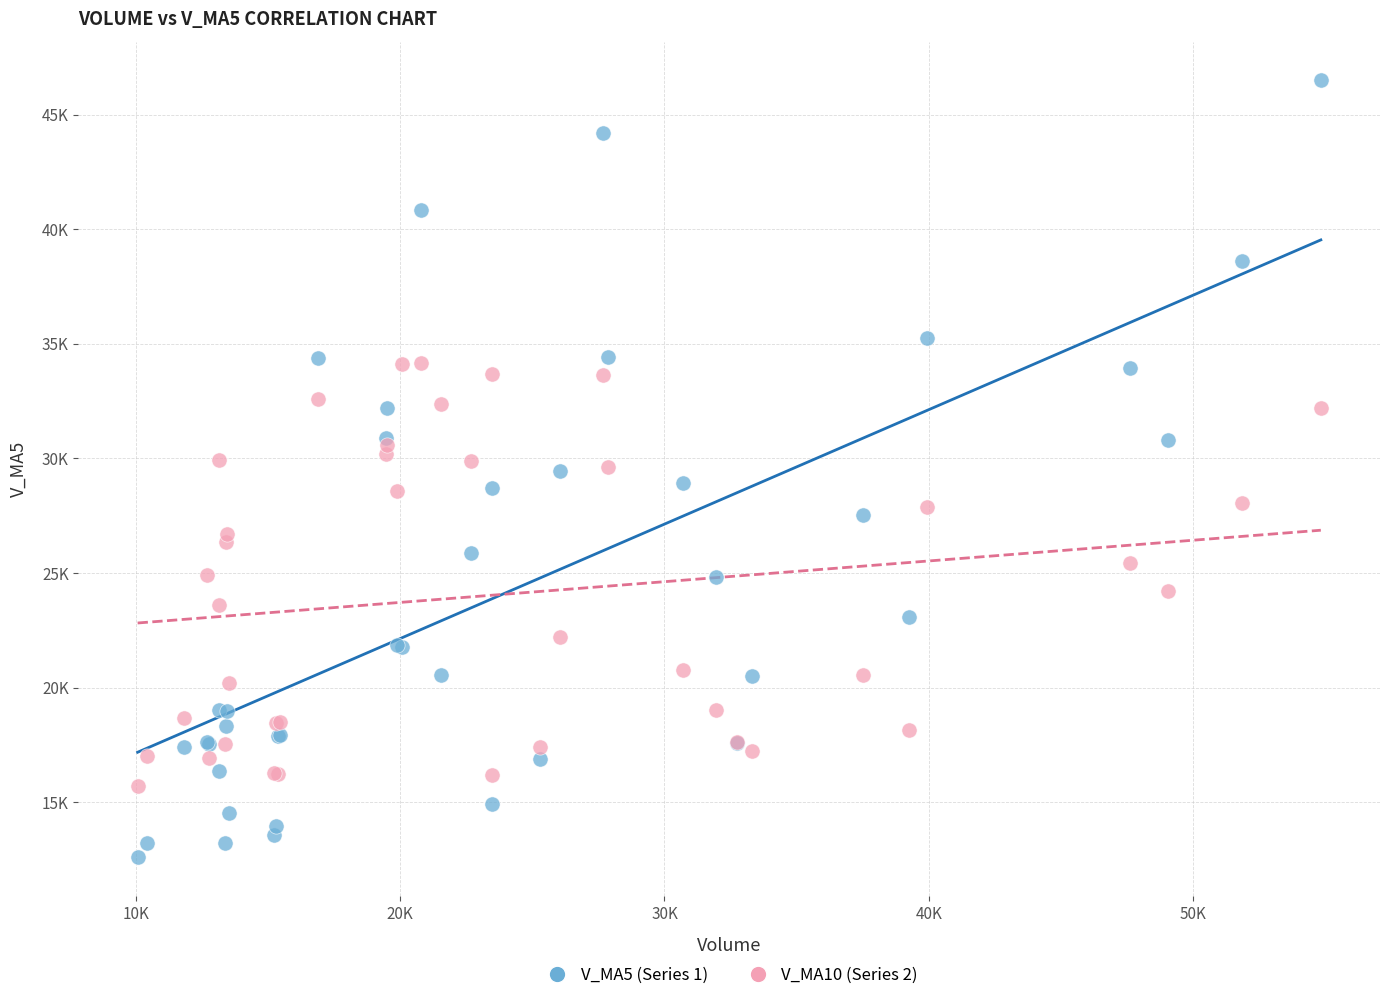

What are all the series names shown in the legend?

V_MA5 (Series 1), V_MA10 (Series 2)